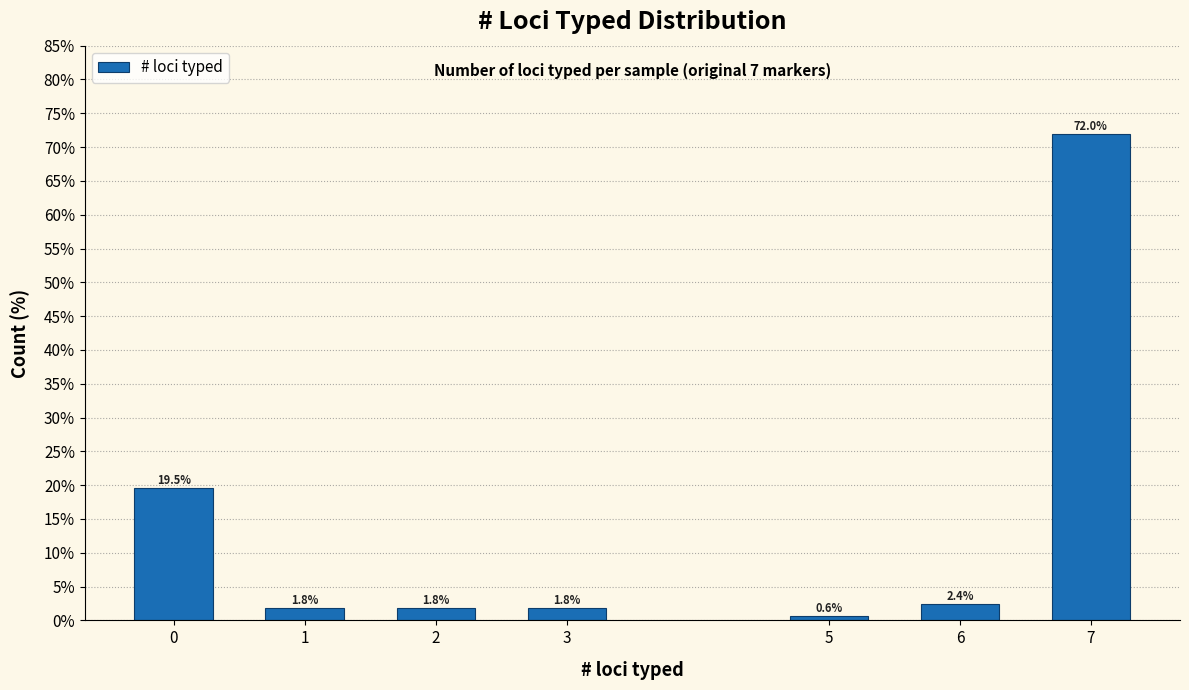

Reading left to right, what are all the values shown in this chart?

19.5	1.8	1.8	1.8	0.6	2.4	72.0